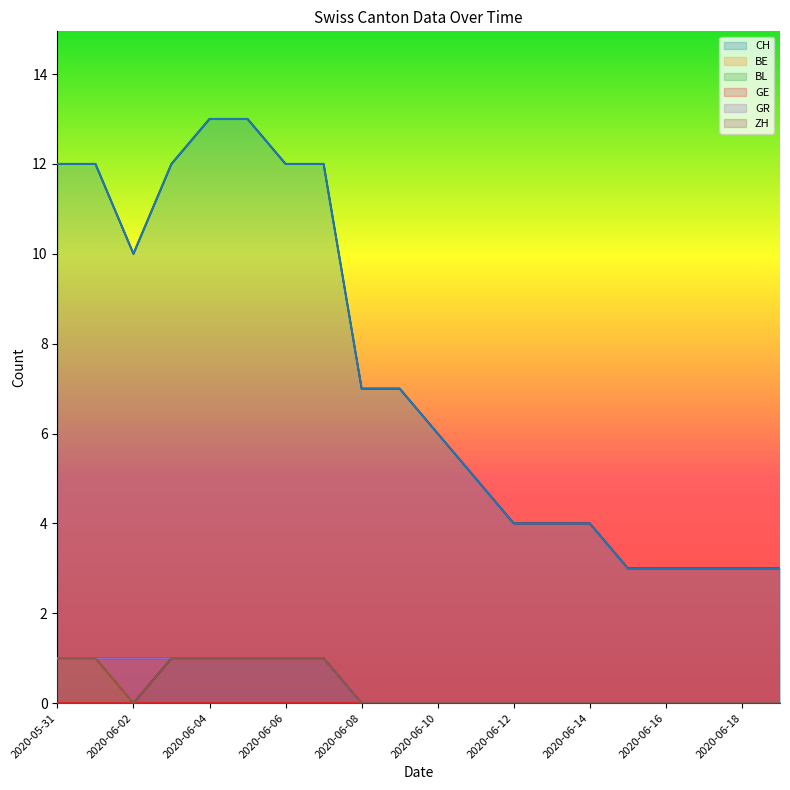

Reading left to right, list all the values displayed in this chart.

CH: 2020-05-31=12	2020-06-01=12	2020-06-02=10	2020-06-03=12	2020-06-04=13	2020-06-05=13	2020-06-06=12	2020-06-07=12	2020-06-08=7	2020-06-09=7	2020-06-10=6	2020-06-11=5	2020-06-12=4	2020-06-13=4	2020-06-14=4	2020-06-15=3	2020-06-16=3	2020-06-17=3	2020-06-18=3	2020-06-19=3
BE: 2020-05-31=1	2020-06-01=1	2020-06-02=0	2020-06-03=0	2020-06-04=0	2020-06-05=0	2020-06-06=0	2020-06-07=0	2020-06-08=0	2020-06-09=0	2020-06-10=0	2020-06-11=0	2020-06-12=0	2020-06-13=0	2020-06-14=0	2020-06-15=0	2020-06-16=0	2020-06-17=0	2020-06-18=0	2020-06-19=0
GR: 2020-05-31=1	2020-06-01=1	2020-06-02=1	2020-06-03=1	2020-06-04=1	2020-06-05=1	2020-06-06=1	2020-06-07=1	2020-06-08=0	2020-06-09=0	2020-06-10=0	2020-06-11=0	2020-06-12=0	2020-06-13=0	2020-06-14=0	2020-06-15=0	2020-06-16=0	2020-06-17=0	2020-06-18=0	2020-06-19=0
ZH: 2020-05-31=1	2020-06-01=1	2020-06-02=0	2020-06-03=1	2020-06-04=1	2020-06-05=1	2020-06-06=1	2020-06-07=1	2020-06-08=0	2020-06-09=0	2020-06-10=0	2020-06-11=0	2020-06-12=0	2020-06-13=0	2020-06-14=0	2020-06-15=0	2020-06-16=0	2020-06-17=0	2020-06-18=0	2020-06-19=0